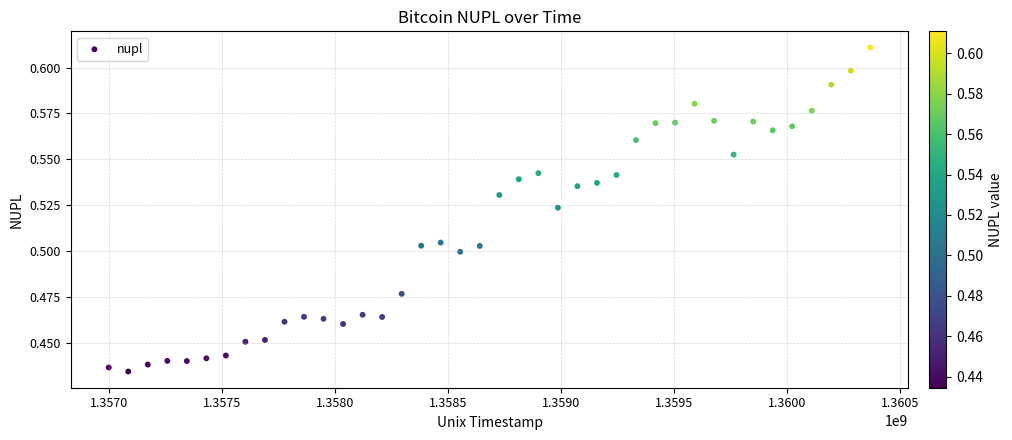

What is the range of X values (max minus min)?

3369600.0